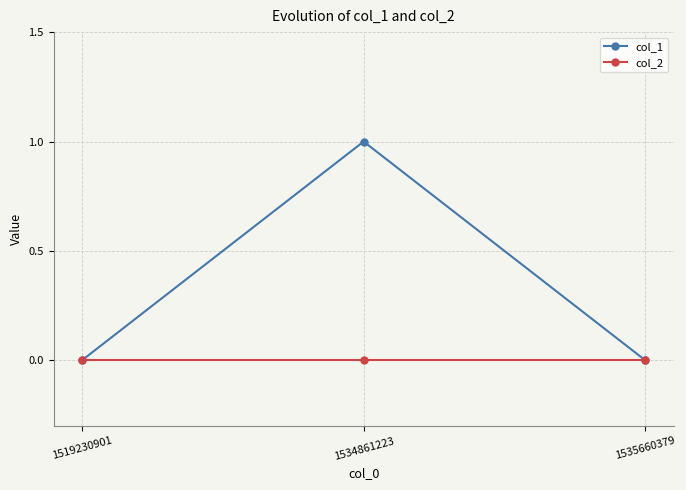

How many categories are shown in the chart?

3